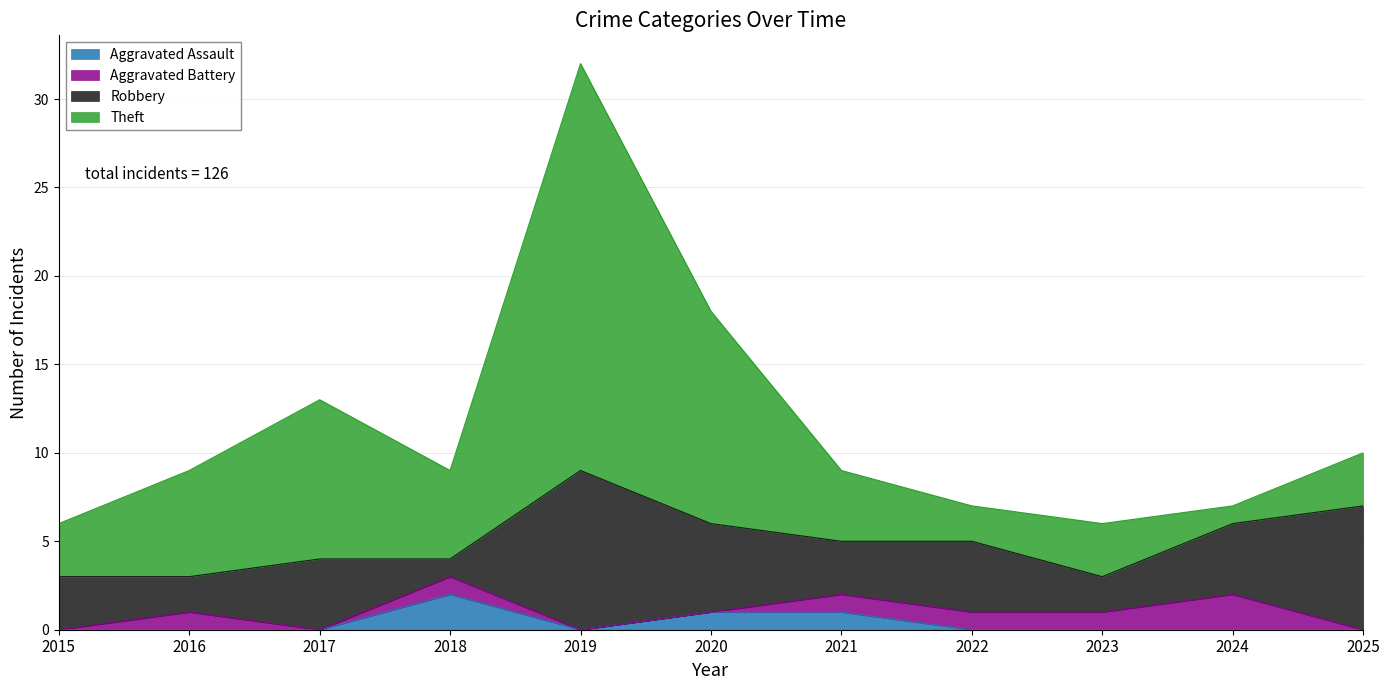

In Aggravated Assault, how many points are lower than both neighbors (excluding endpoints)?

1